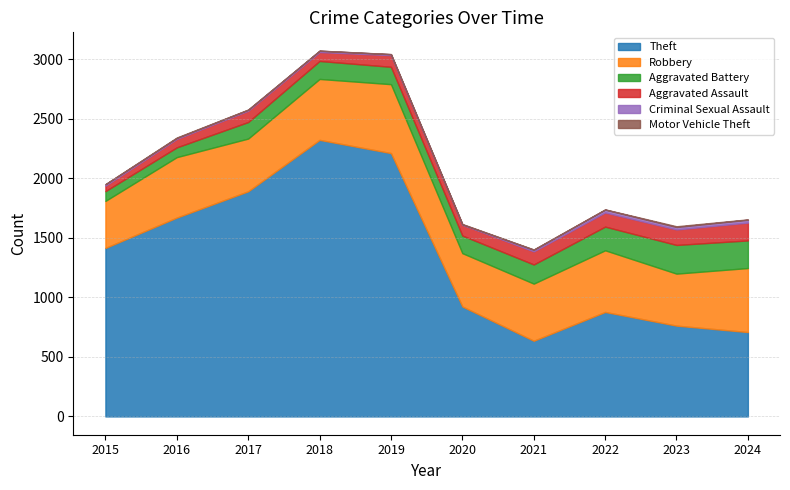

What is the difference between the second highest and minimum values in the Robbery series?

143